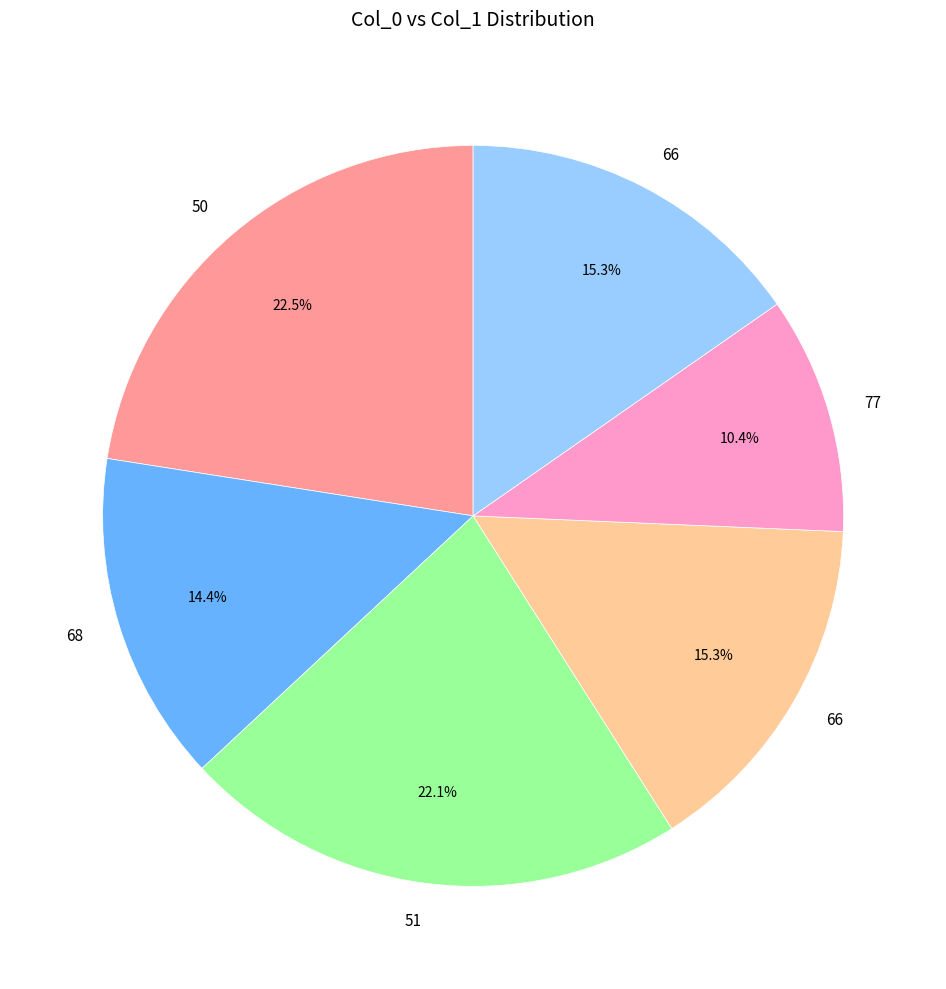

Does any single category account for the majority?

No